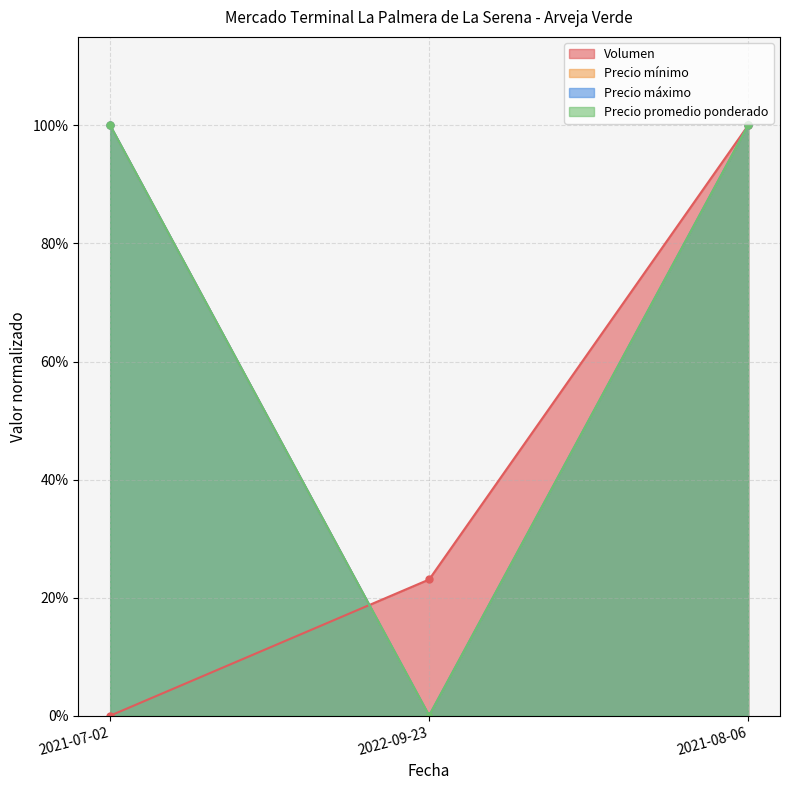

Is it true that Precio mínimo equals 1.7 at 2021-07-02?

False